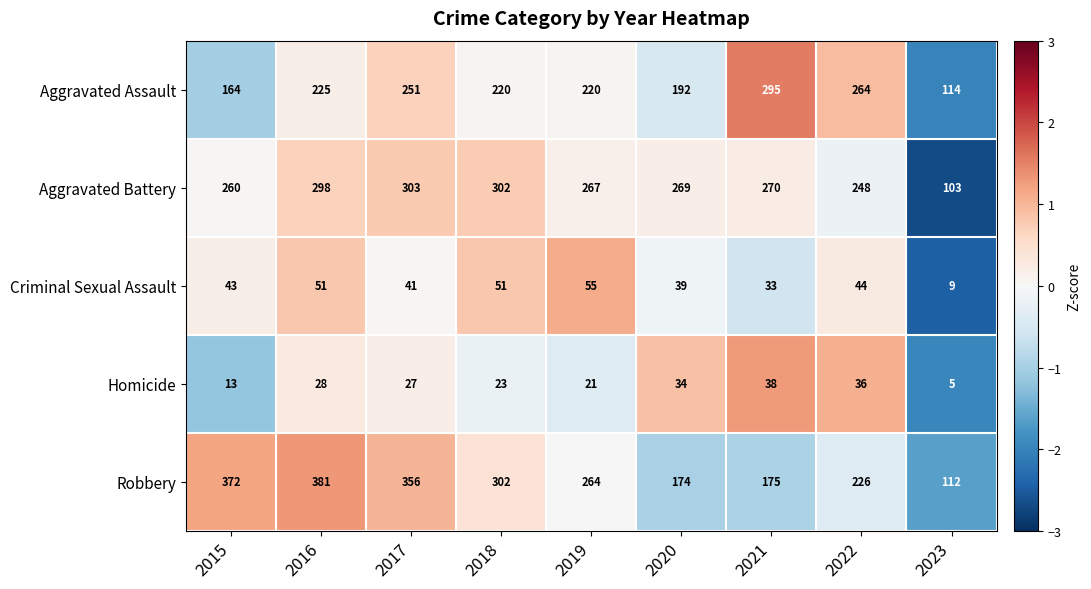

Rank the series by their maximum value, from highest to lowest.

Robbery, Aggravated Battery, Aggravated Assault, Criminal Sexual Assault, Homicide